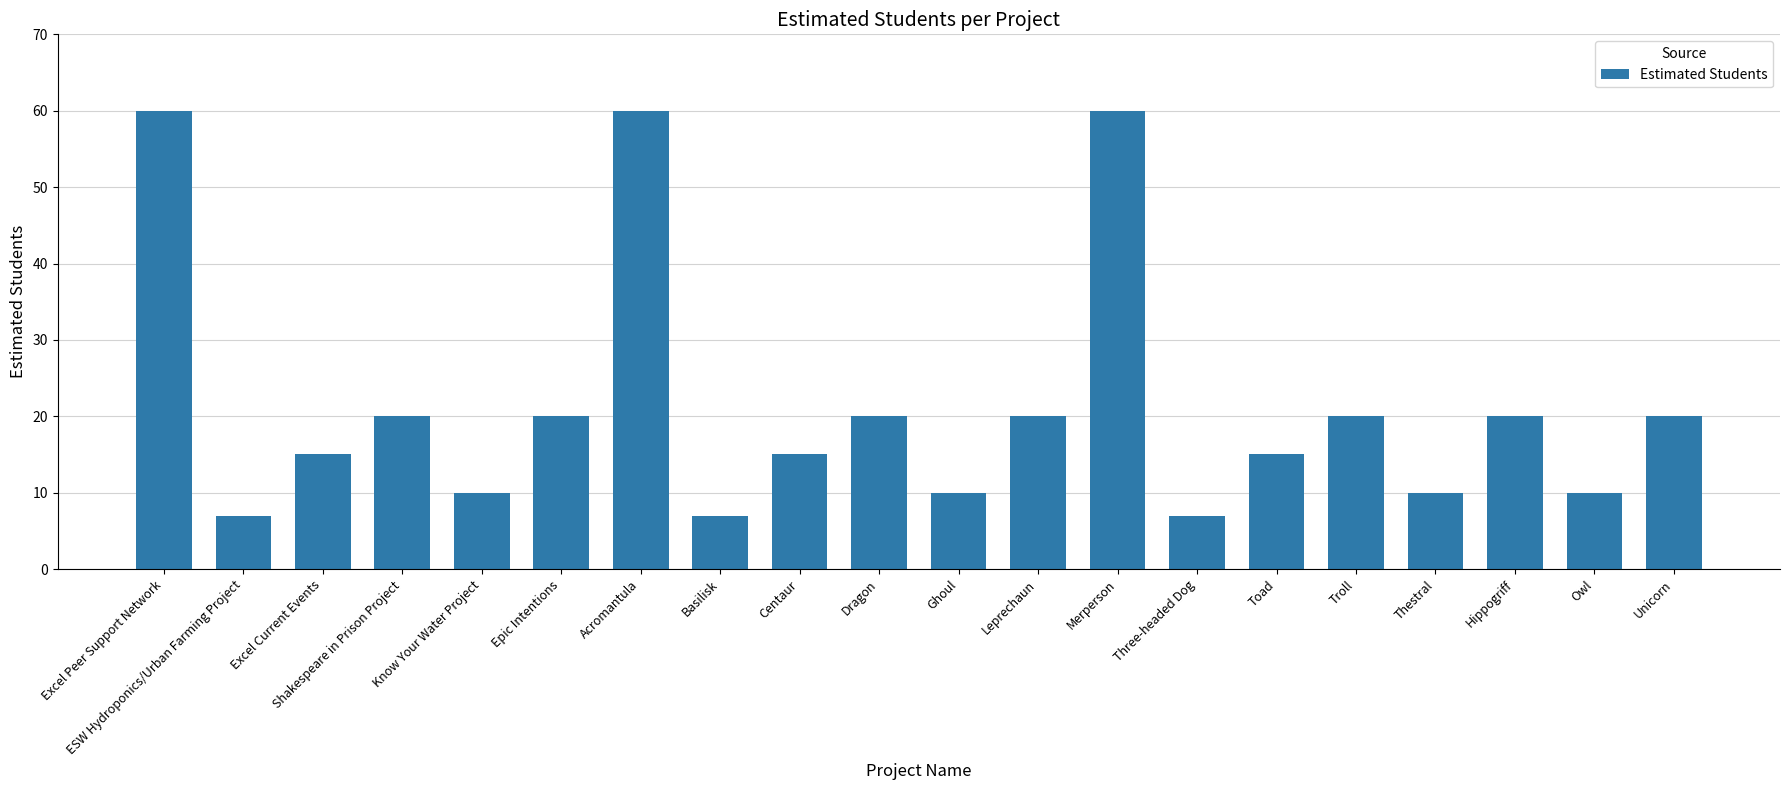

What position from the right is Excel Peer Support Network?

20